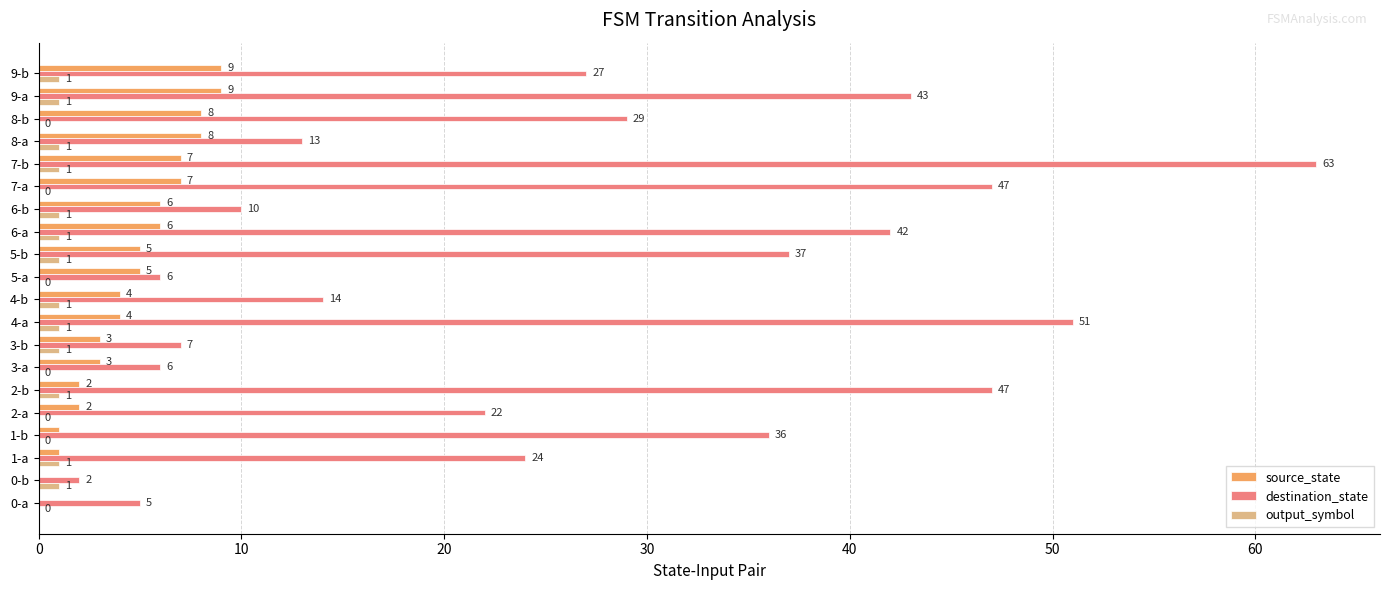

Count the number of data series in this chart.

3